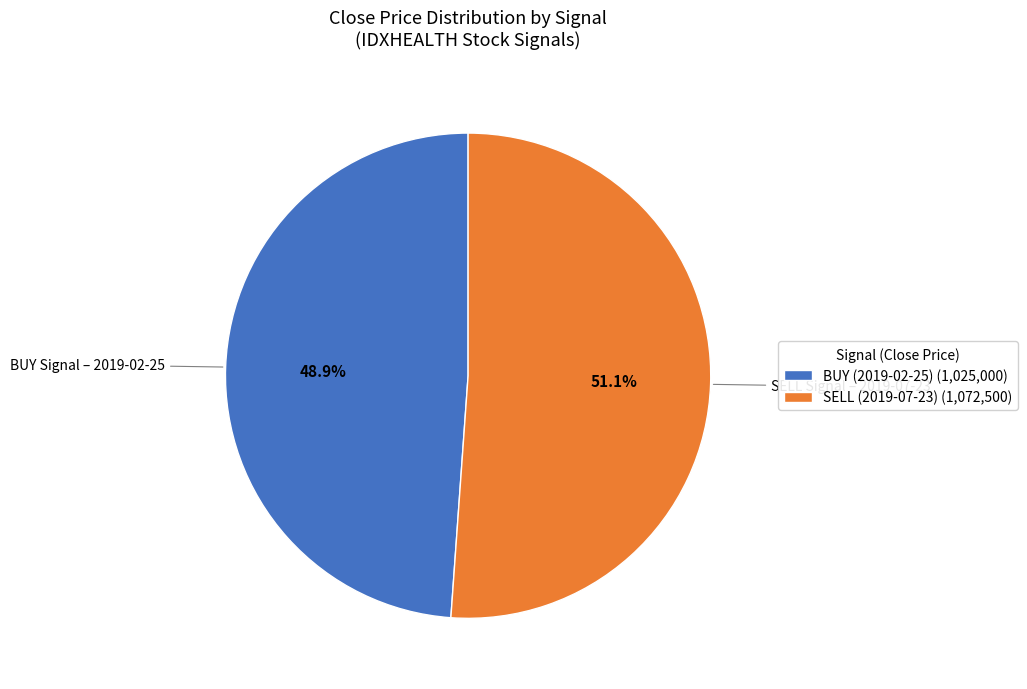

Rank the categories by value from lowest to highest.

BUY (2019-02-25) (1,025,000), SELL (2019-07-23) (1,072,500)